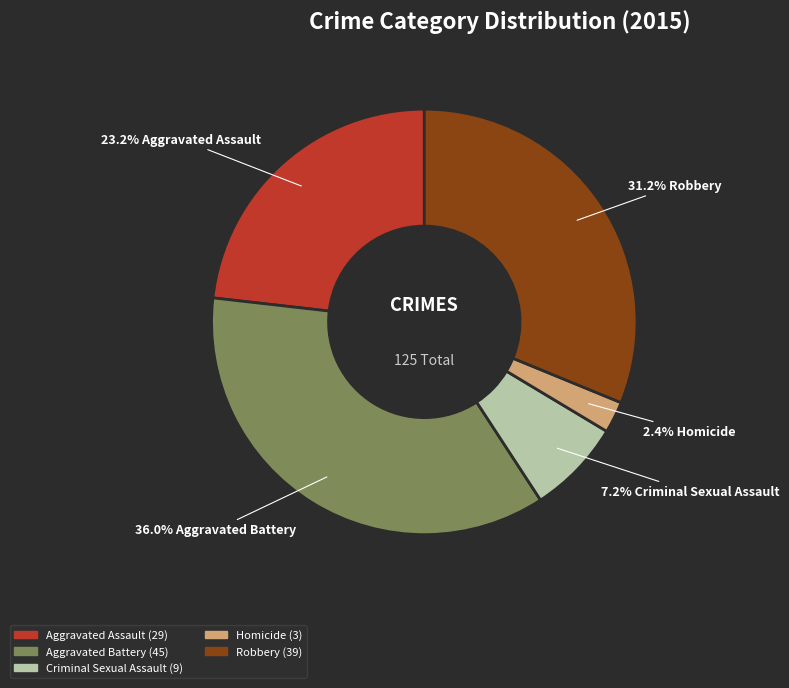

What percentage do Robbery and Aggravated Assault together represent?

54.4%